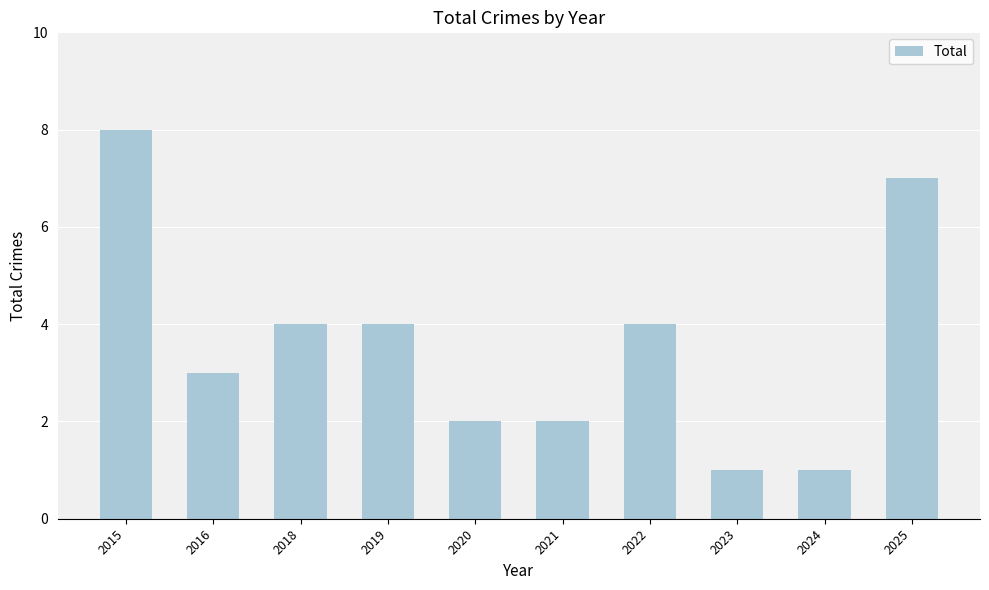

What is the change in value from 2020 to 2025?

+5